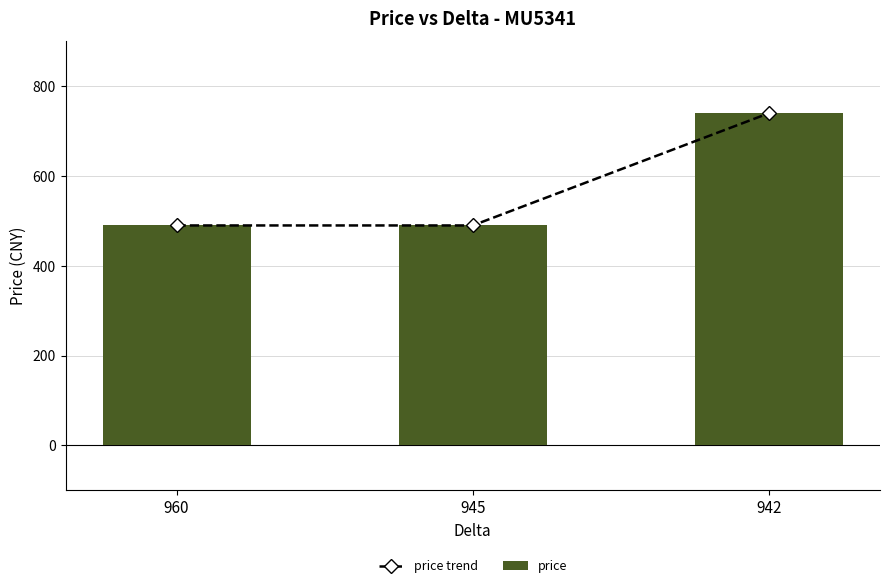

What is the maximum value for price trend?

740